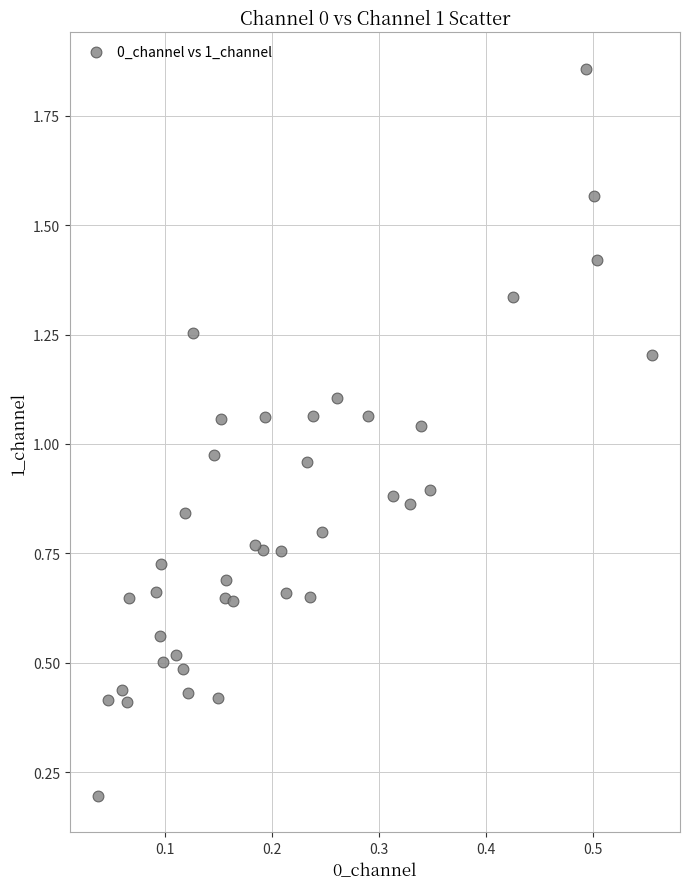

What is the range of Y values (max minus min)?

1.7